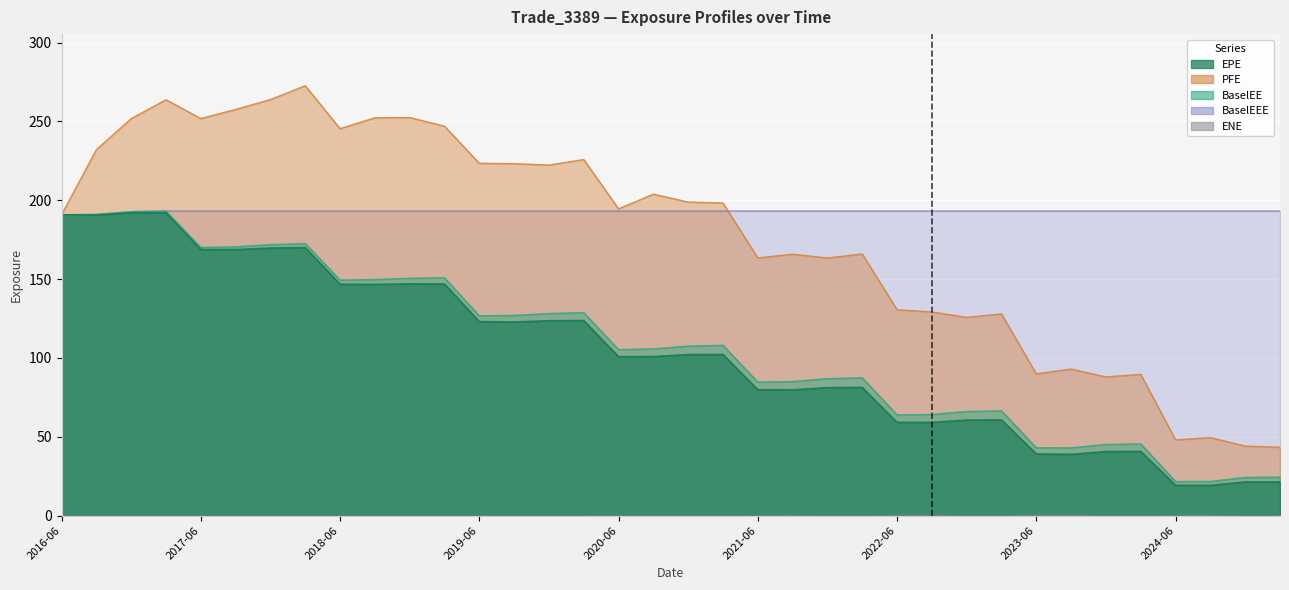

What is the sum of the PFE values at 2019-03-22 and 2018-09-24?

499.4